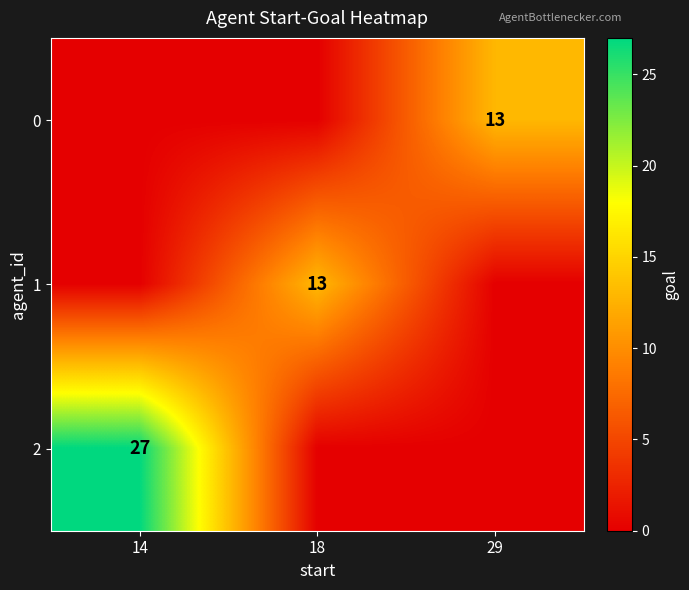

The 0 series shows 4 at 29. True or false?

False